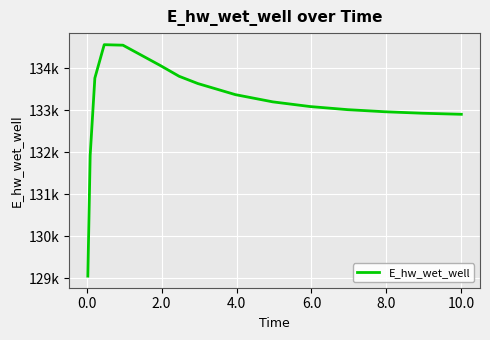

Is this an area chart (filled region under the line)?

No